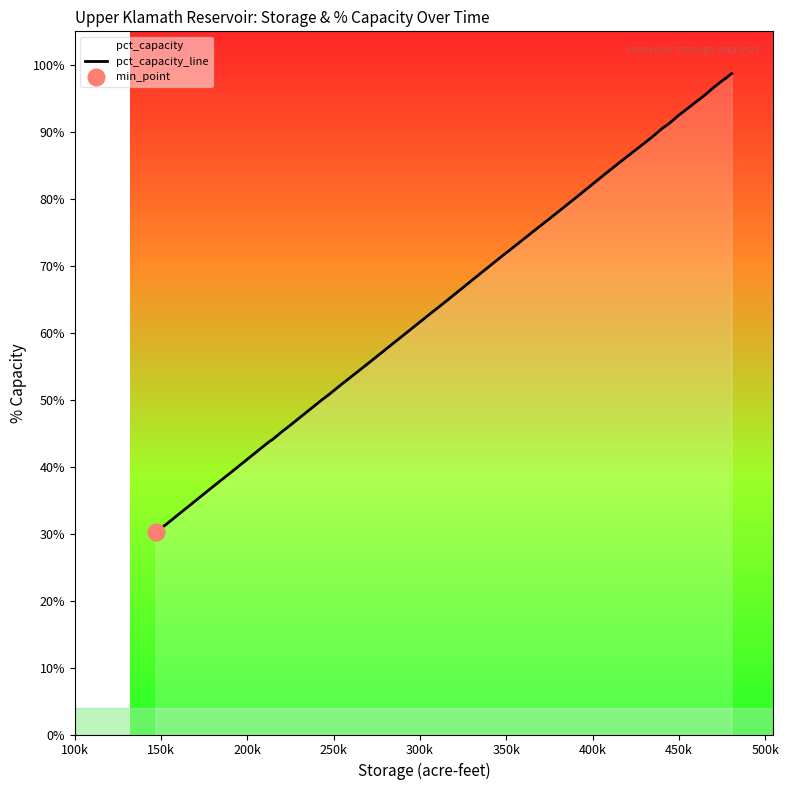

What is the maximum value for pct_capacity_line?

98.7